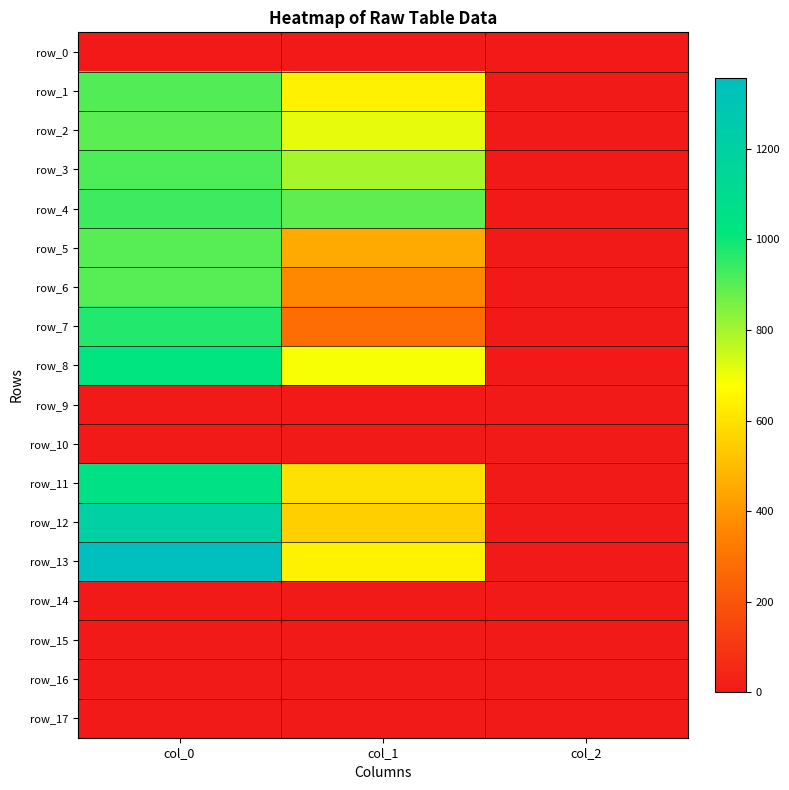

Is the value of row_9 at col_1 greater than the value of row_0 at col_1?

No